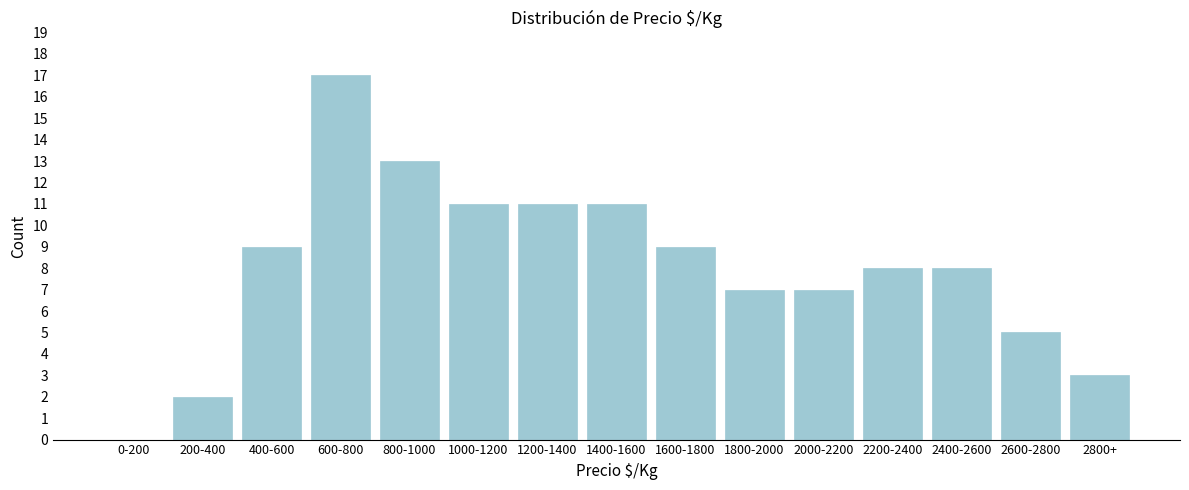

Reading left to right, what are all the values shown in this chart?

0-200=0	200-400=2	400-600=9	600-800=17	800-1000=13	1000-1200=11	1200-1400=11	1400-1600=11	1600-1800=9	1800-2000=7	2000-2200=7	2200-2400=8	2400-2600=8	2600-2800=5	2800+=3